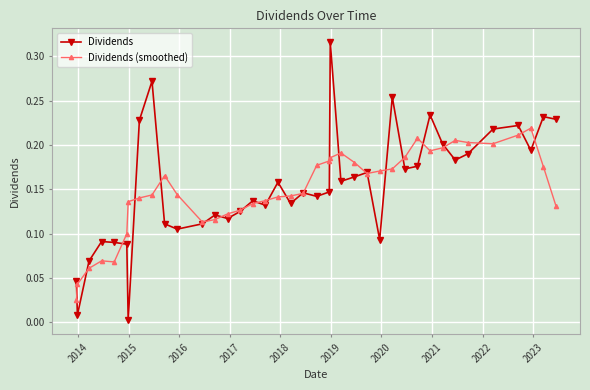

List the series in order of their peak value, highest first.

Dividends, Dividends (smoothed)